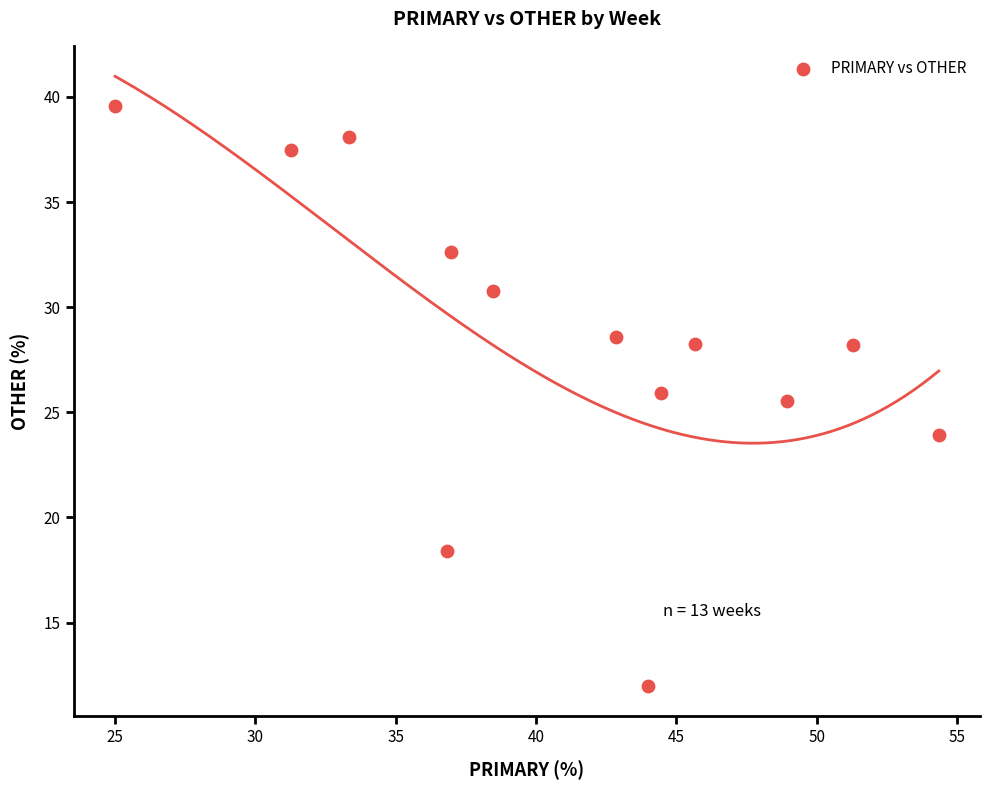

What is the range of X values (max minus min)?

29.3